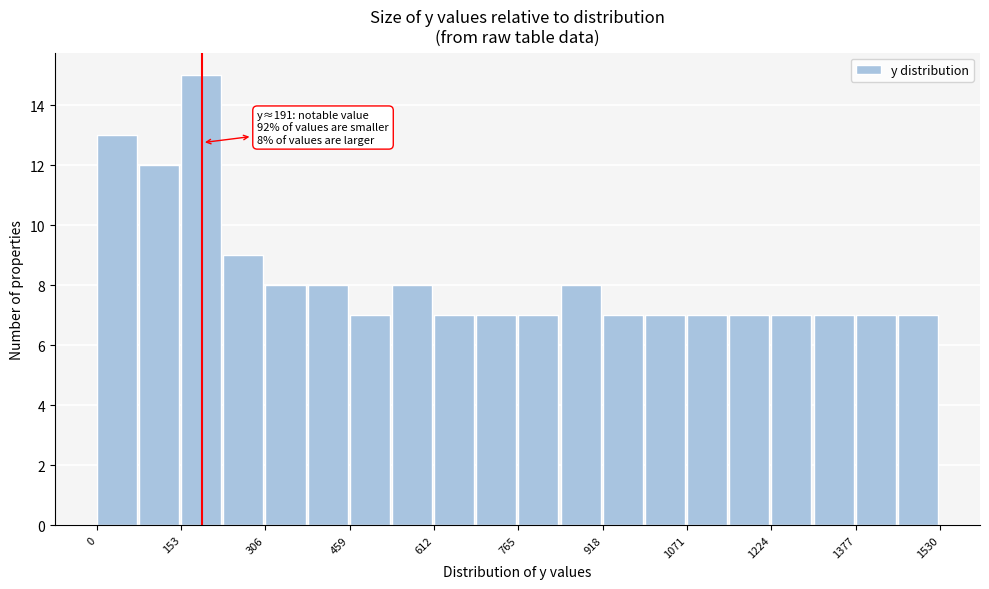

Around what value on the x-axis is the tallest bar? Give the approximate position of its centre, as read against the axis.

180